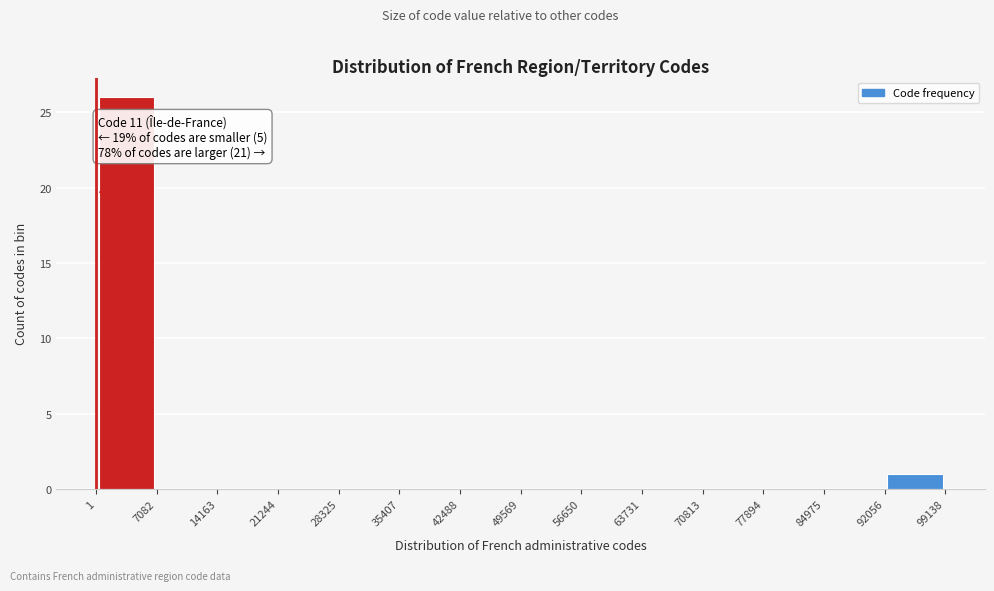

Which range on the x-axis has the tallest bar?

1 to 7082